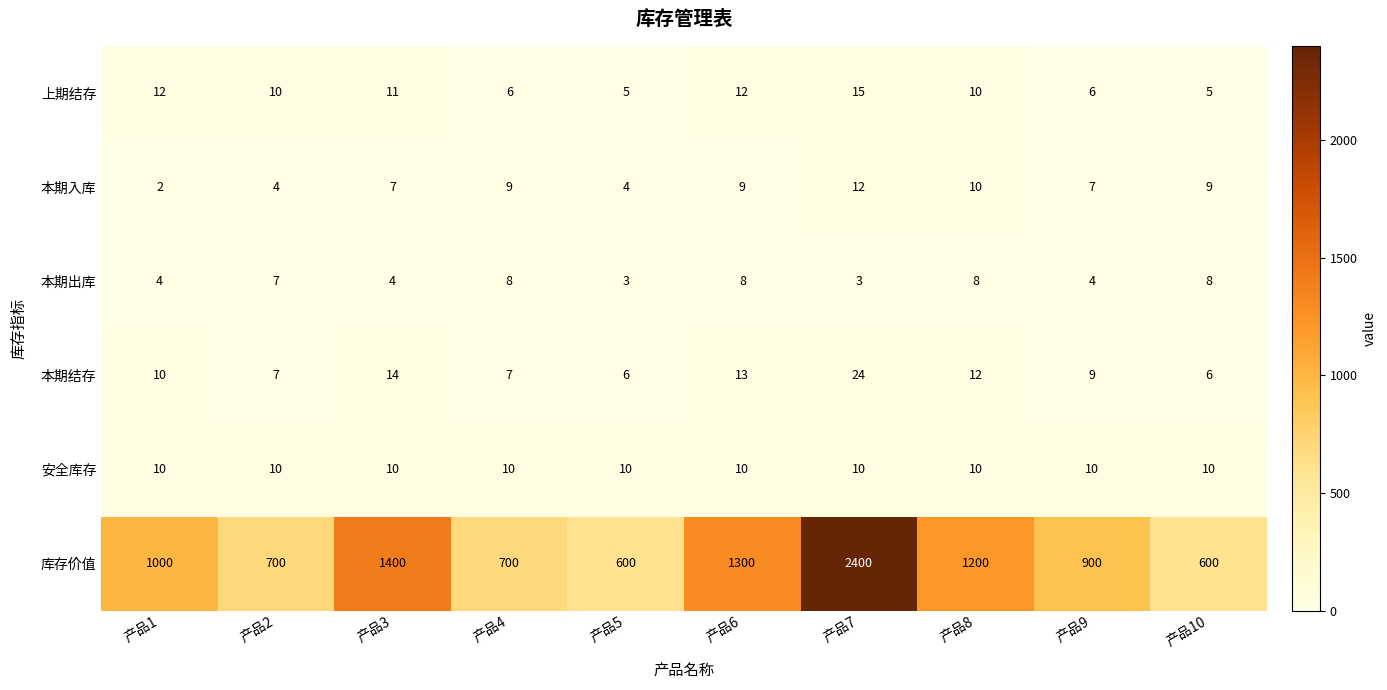

What is the difference between the highest and lowest values at 产品9?

896